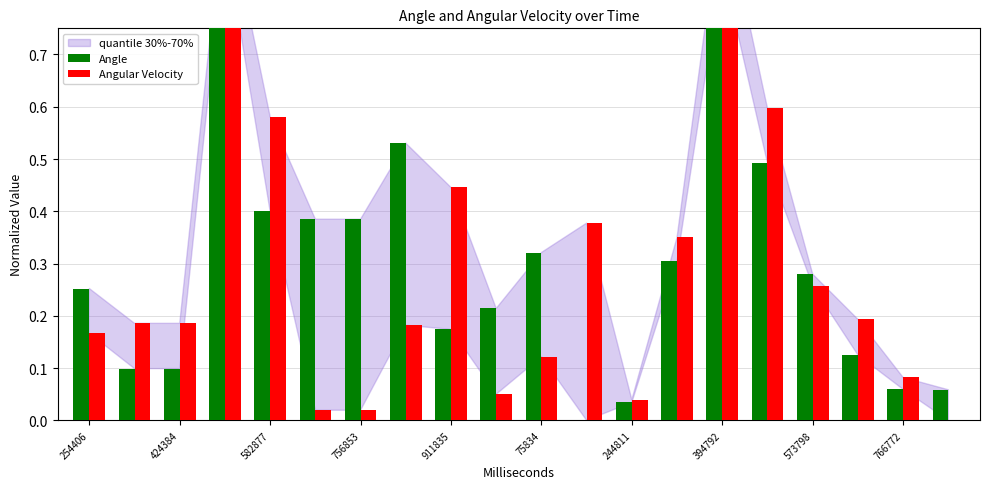

Which series changed the most between 394792 and 16?

Angle